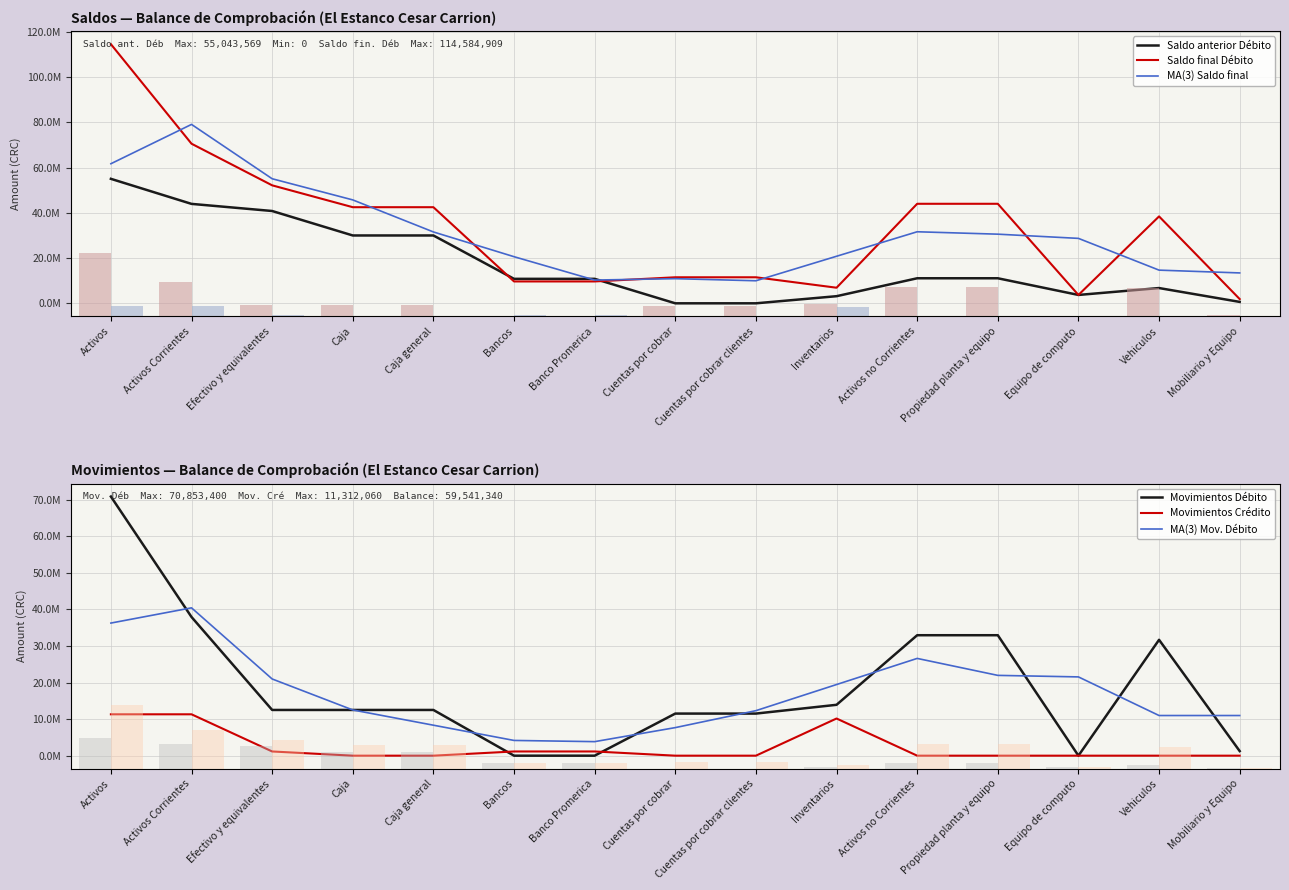

At which category does the chart reach its peak across all series?

Activos